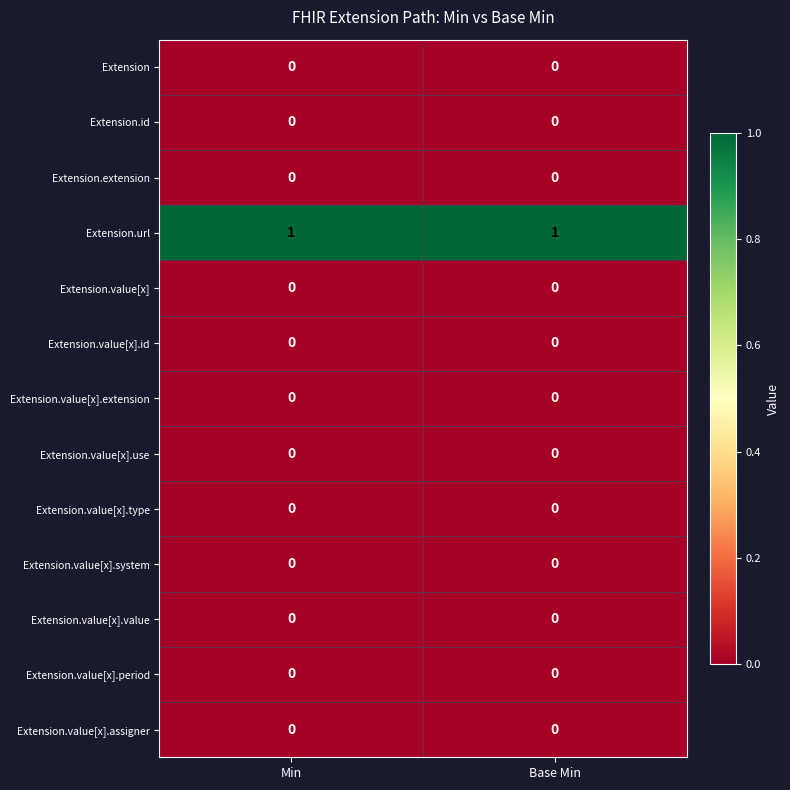

True or false: Extension.extension has a value of 0 at Base Min.

True